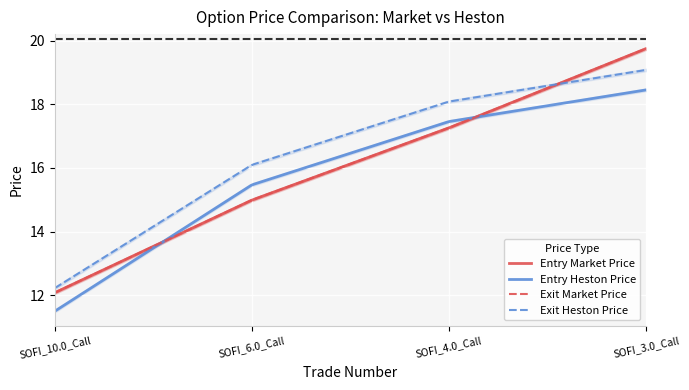

Reading left to right, list all the values displayed in this chart.

entry_market_price: 12.1	15.0	17.3	19.8
entry_heston_price: 11.5	15.5	17.5	18.5
exit_market_price: 12.1	15.0	17.3	19.8
exit_heston_price: 12.2	16.1	18.1	19.1